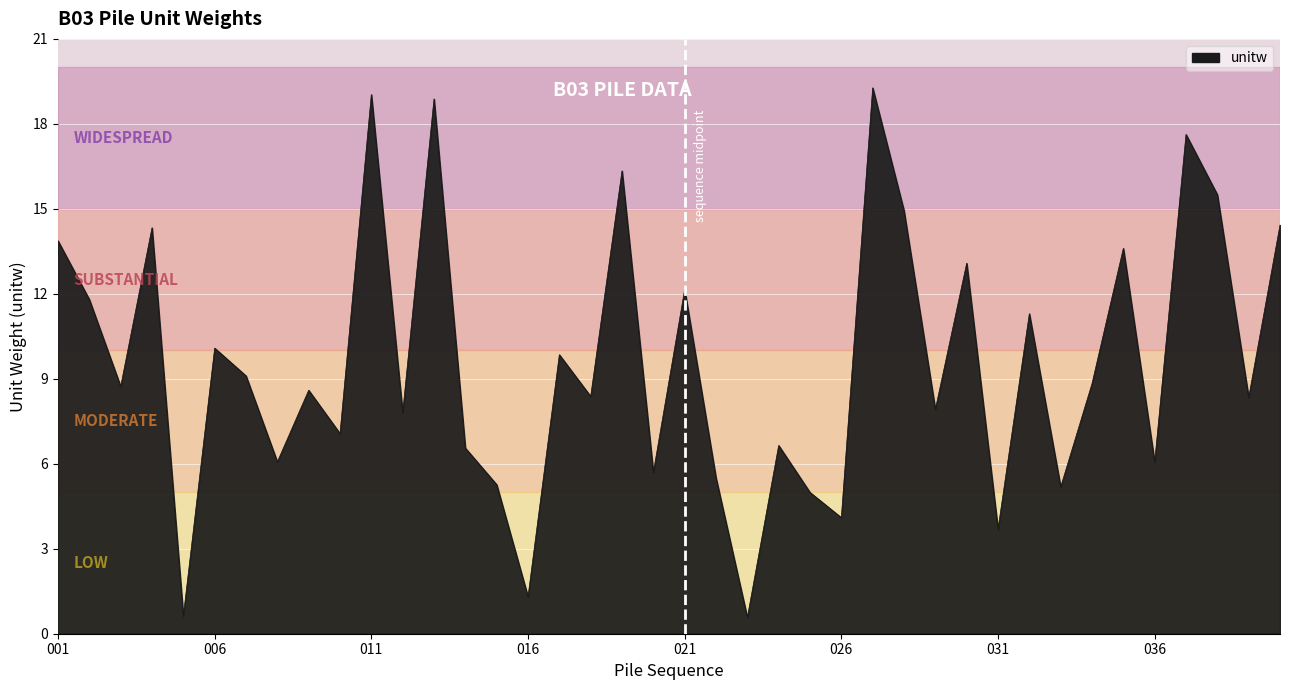

What is the smallest value displayed?

0.6